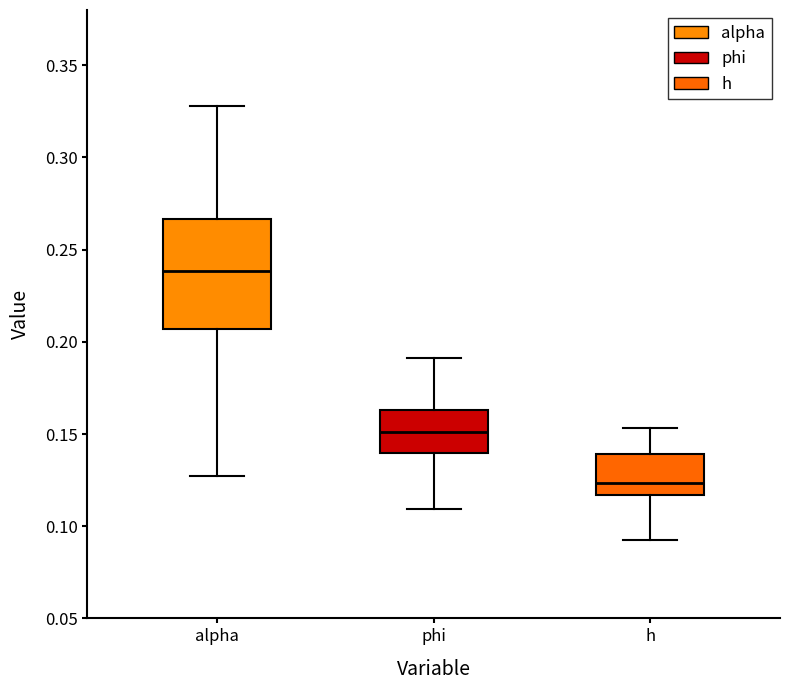

Reading left to right, transcribe this box plot: for each box, give where its median line is, the range the box spans, and where its two whiskers end, as read against the y-axis. The values are not printed on the chart, so give them approximately, as read against the axis.

alpha: median 0.240, box 0.205 to 0.265, whiskers 0.125 to 0.330
phi: median 0.150, box 0.140 to 0.165, whiskers 0.110 to 0.190
h: median 0.125, box 0.115 to 0.140, whiskers 0.090 to 0.155